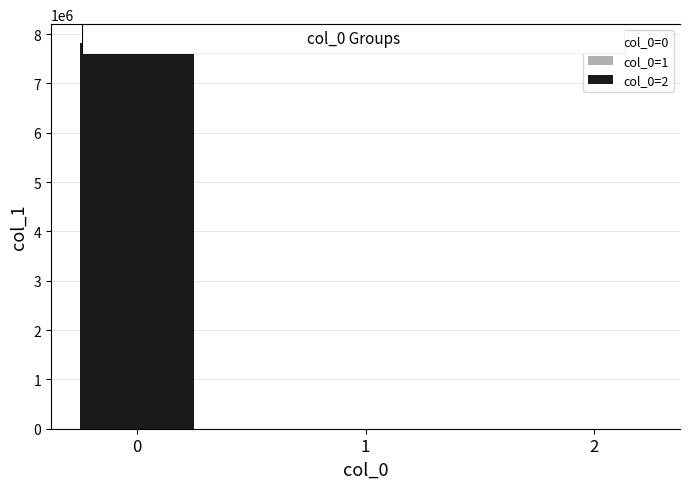

Reading left to right, transcribe all the data shown in this chart.

7811131.8	0.8	-2.0